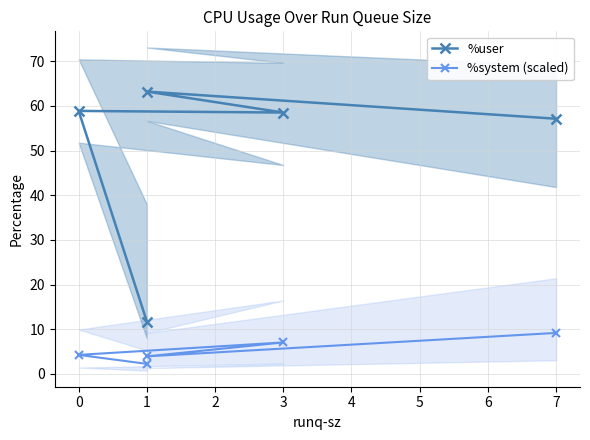

The value of %user at 0 is 104.5. True or false?

False